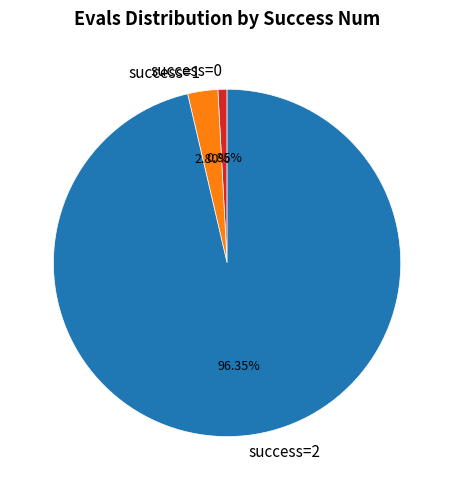

Does any single category account for the majority?

Yes